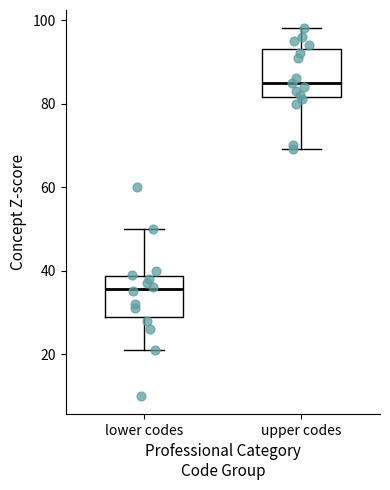

Reading left to right, read every box against the y-axis: the position of its median line, the range the box covers, and the ends of its whiskers. The values are not printed on the chart, so give them approximately, as read against the axis.

lower codes: median 36, box 28 to 38, whiskers 22 to 50
upper codes: median 86, box 82 to 94, whiskers 70 to 98